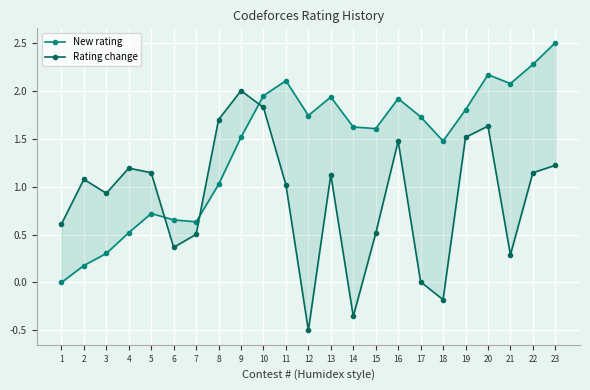

At which category is the sum across all series the highest?

20